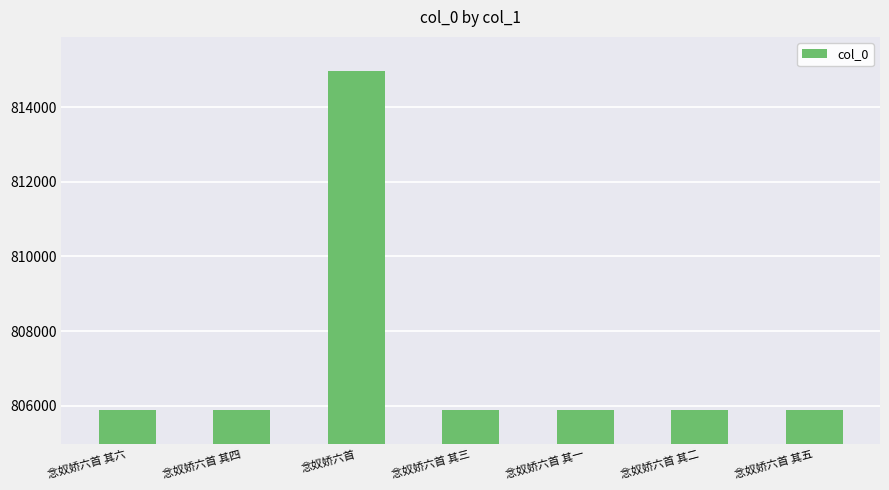

What is the label of the 7th bar from the left?

念奴娇六首 其五